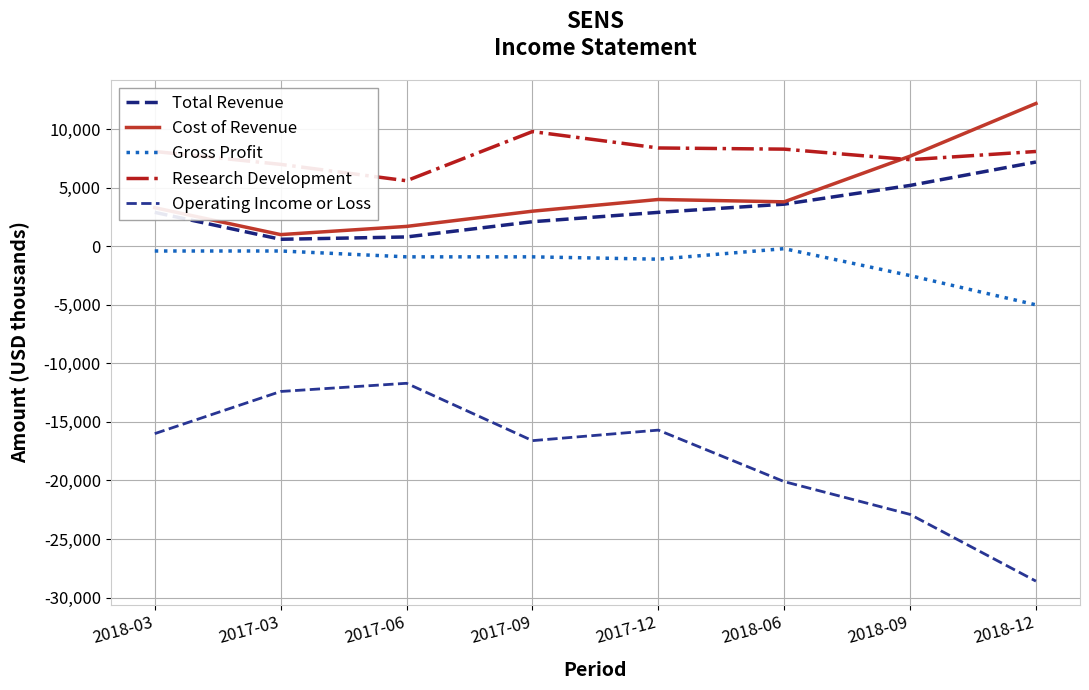

What is the difference between the maximum and minimum values in the Cost of Revenue series?

11200